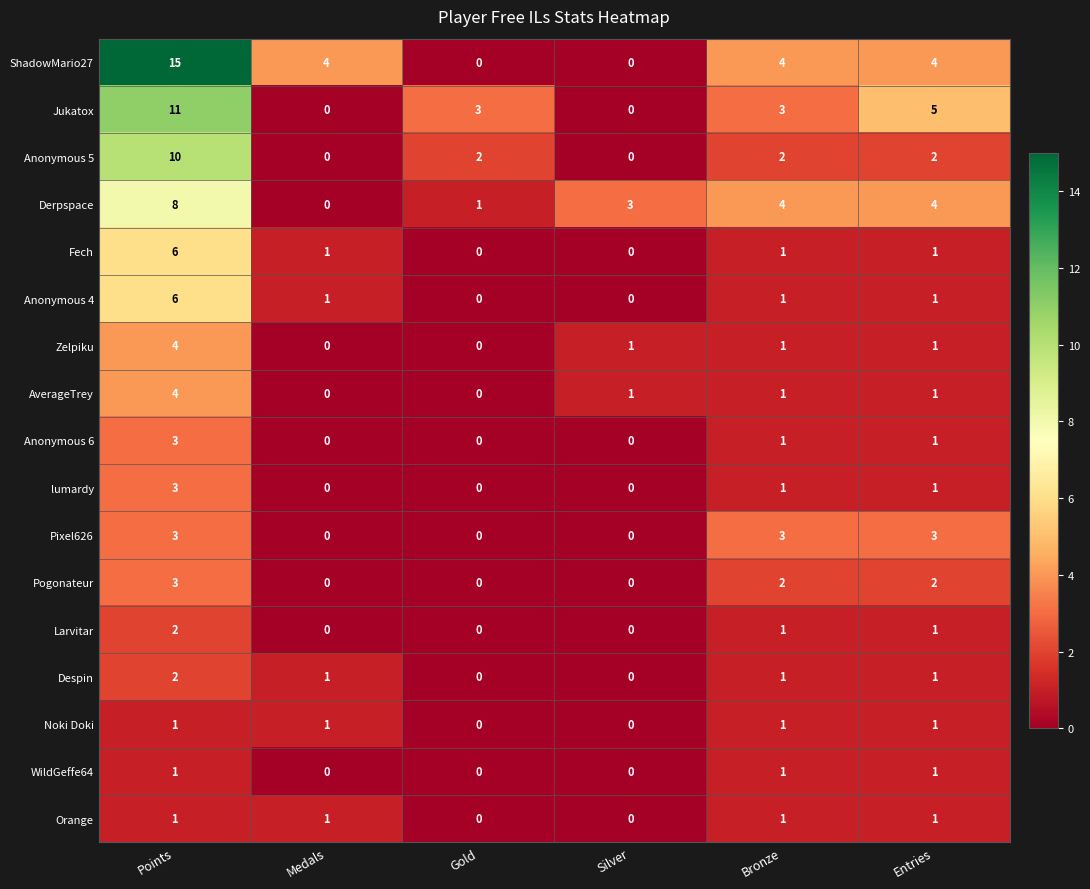

The value of Derpspace at Bronze is 4. True or false?

True